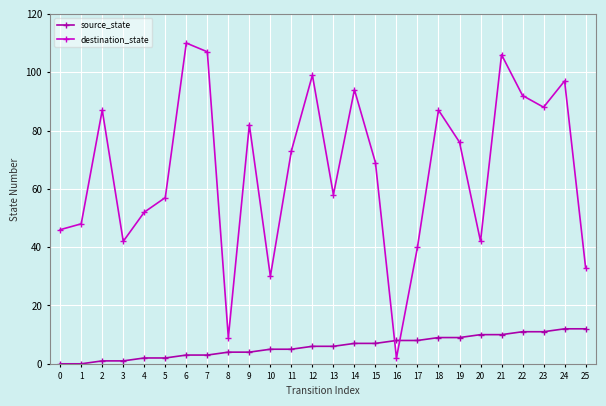

How many data points does each series have?

26